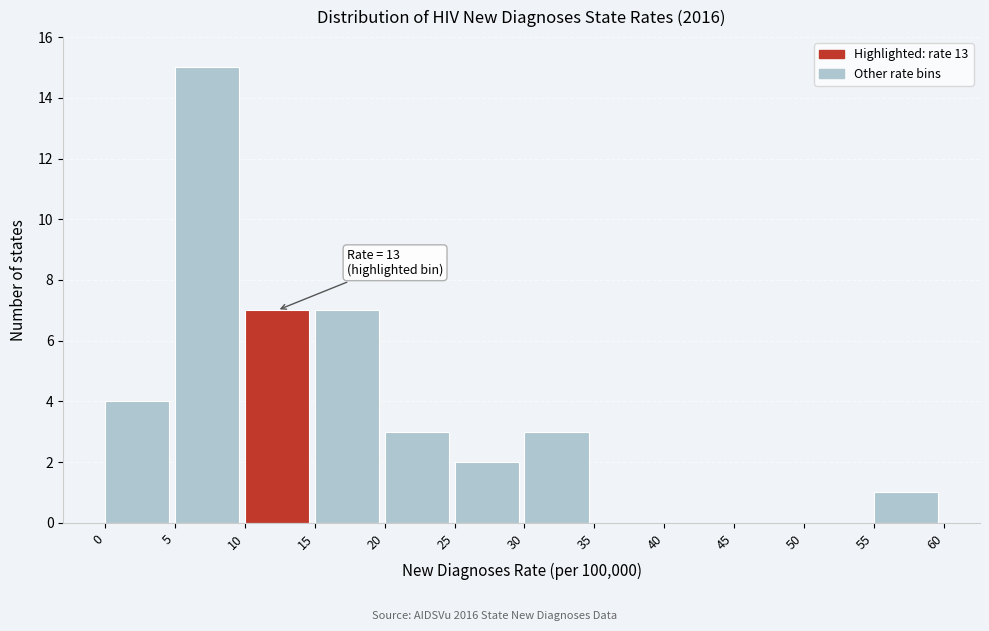

Over which range of the x-axis is the bar tallest?

5 to 10